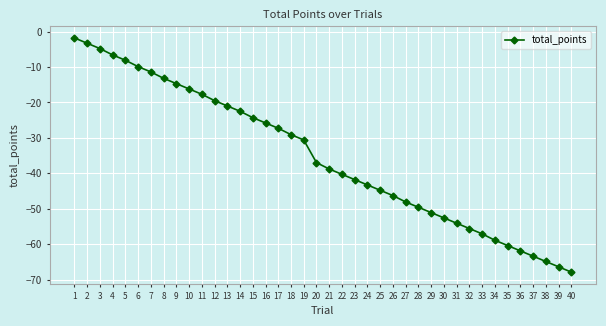

Is it true that the value at 37 is -63.4?

True